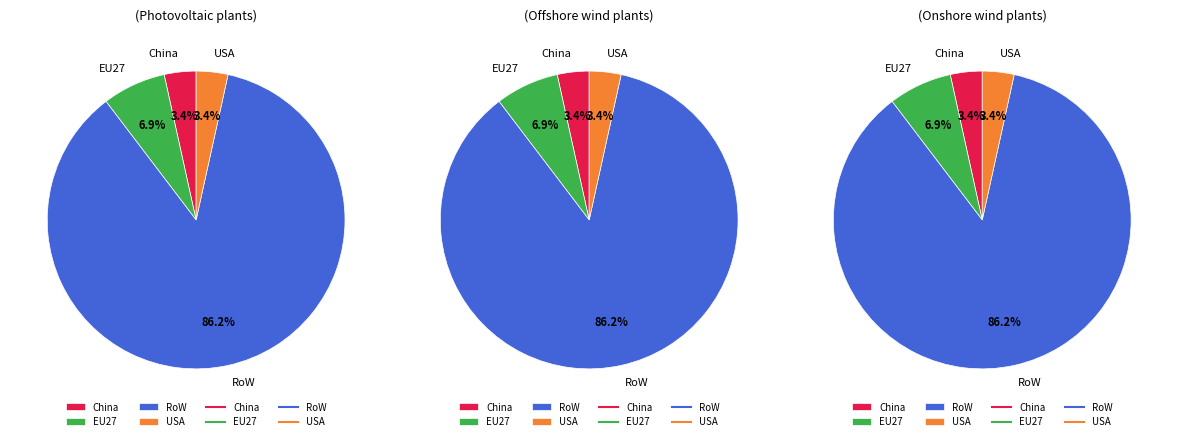

What is the smallest slice in the pie chart?

China